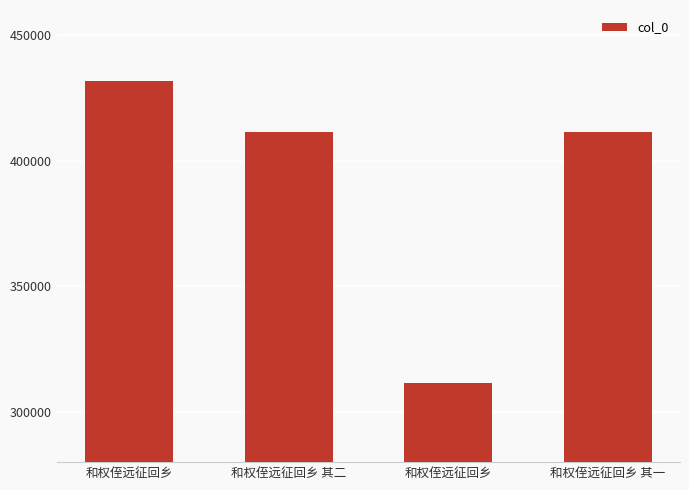

How many series are shown in this chart?

1